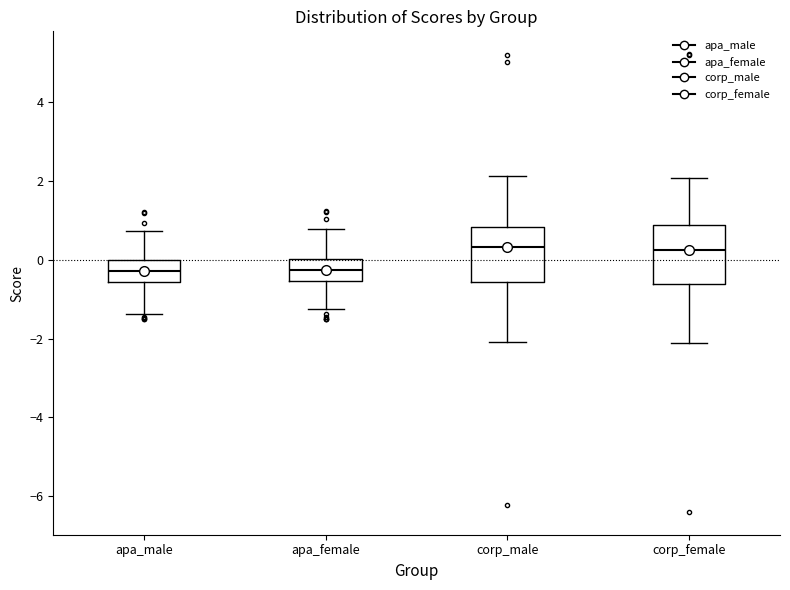

Reading left to right, transcribe this box plot: for each box, give where its median line is, the range the box spans, and where its two whiskers end, as read against the y-axis. The values are not printed on the chart, so give them approximately, as read against the axis.

apa_male: median -0.2, box -0.6 to 0.0, whiskers -1.4 to 0.8
apa_female: median -0.2, box -0.6 to 0.0, whiskers -1.2 to 0.8
corp_male: median 0.4, box -0.6 to 0.8, whiskers -2.0 to 2.2
corp_female: median 0.2, box -0.6 to 0.8, whiskers -2.2 to 2.0